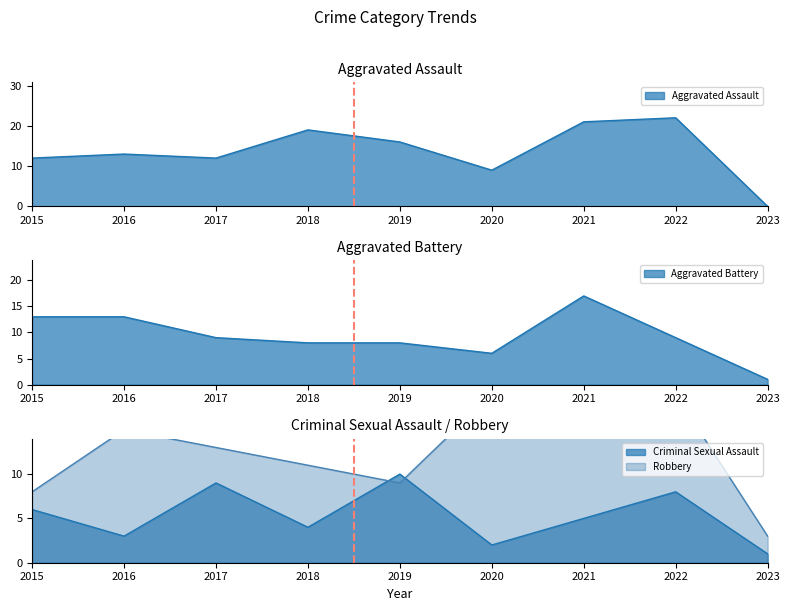

How many data points does each series have?

9